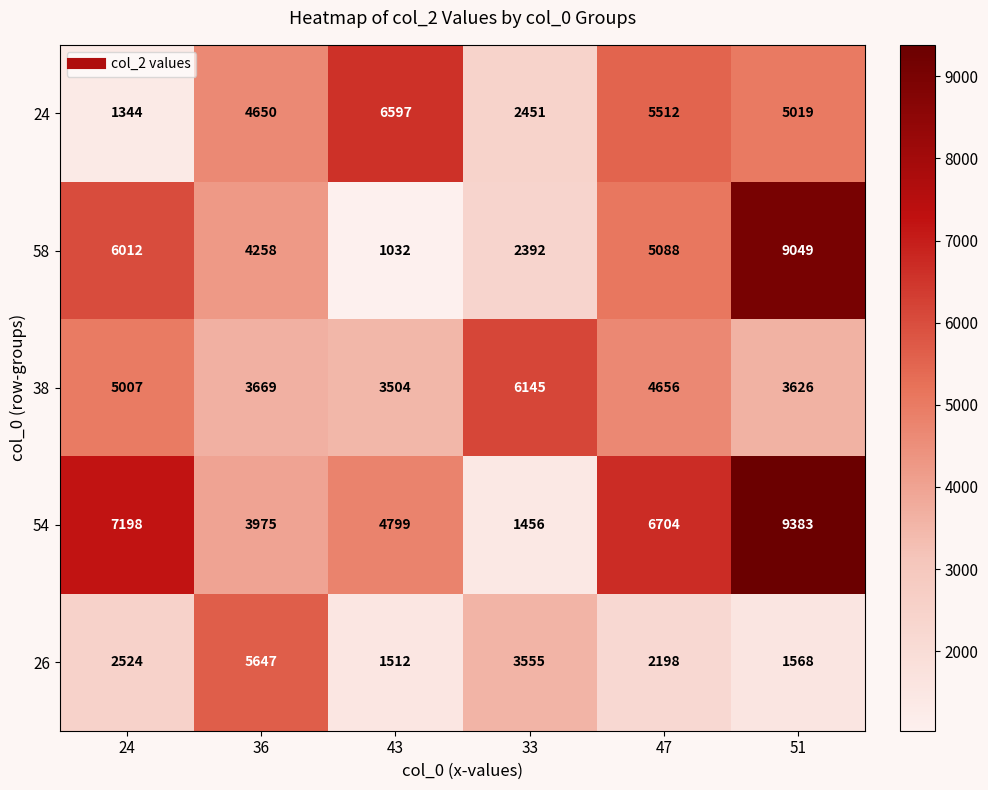

Reading left to right, transcribe all the data shown in this chart.

24: 1344	4650	6597	2451	5512	5019
58: 6012	4258	1032	2392	5088	9049
38: 5007	3669	3504	6145	4656	3626
54: 7198	3975	4799	1456	6704	9383
26: 2524	5647	1512	3555	2198	1568